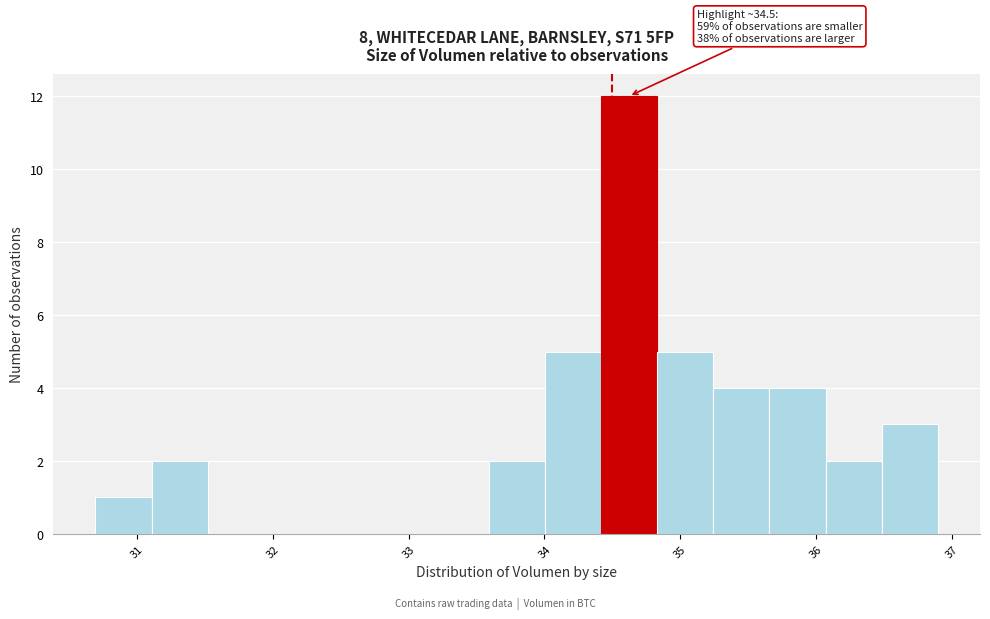

Which range on the x-axis has the tallest bar?

34.4 to 34.8